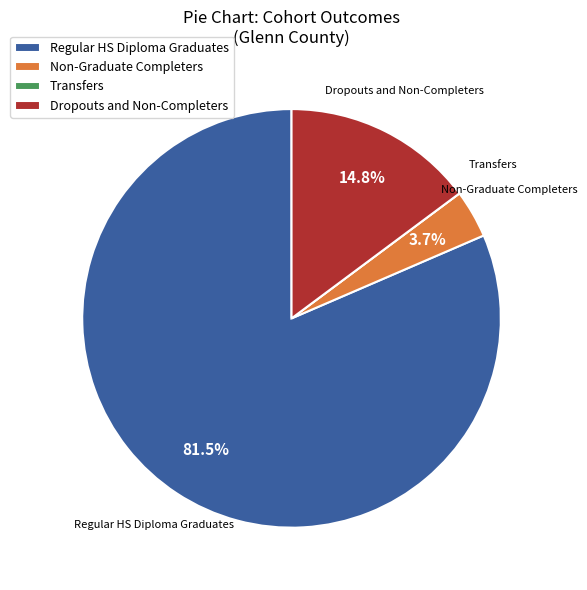

What is the largest slice in the pie chart?

Regular HS Diploma Graduates